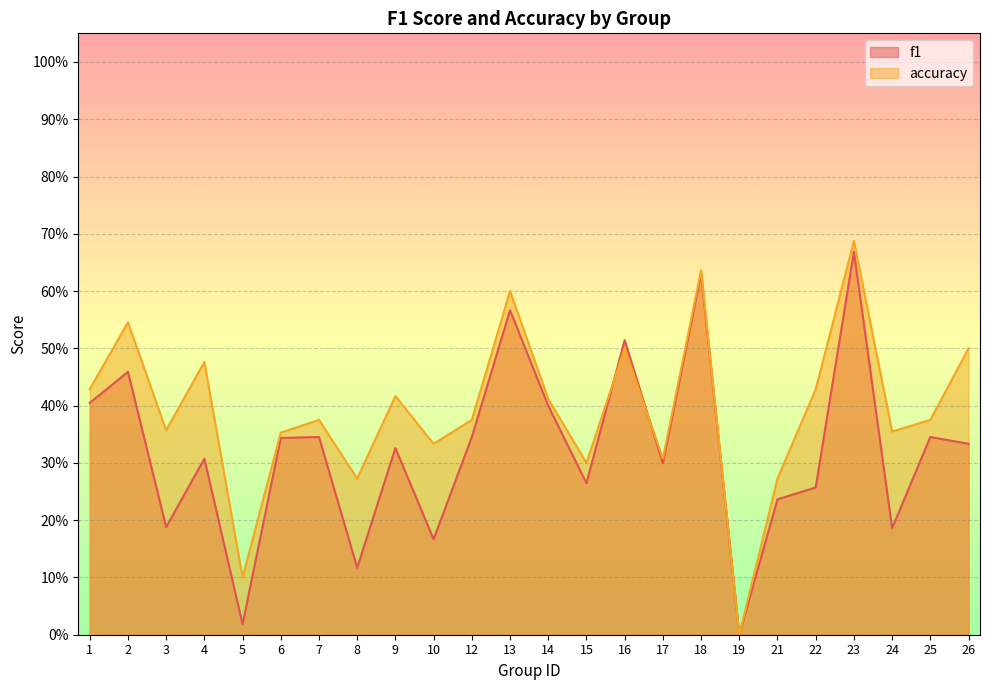

Reading left to right, list all the values displayed in this chart.

f1: 1=0.4	2=0.5	3=0.2	4=0.3	5=0.0	6=0.3	7=0.3	8=0.1	9=0.3	10=0.2	12=0.3	13=0.6	14=0.4	15=0.3	16=0.5	17=0.3	18=0.6	19=0.0	21=0.2	22=0.3	23=0.7	24=0.2	25=0.3	26=0.3
accuracy: 1=0.4	2=0.5	3=0.4	4=0.5	5=0.1	6=0.4	7=0.4	8=0.3	9=0.4	10=0.3	12=0.4	13=0.6	14=0.4	15=0.3	16=0.5	17=0.3	18=0.6	19=0.0	21=0.3	22=0.4	23=0.7	24=0.4	25=0.4	26=0.5